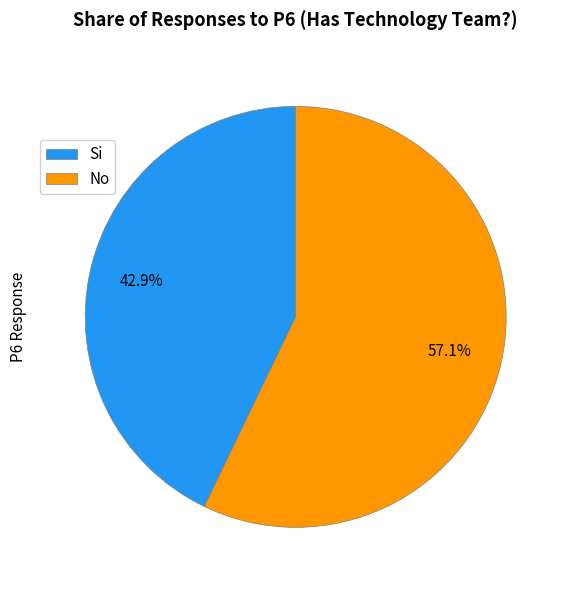

What percentage is the No slice, to the nearest percent?

57%